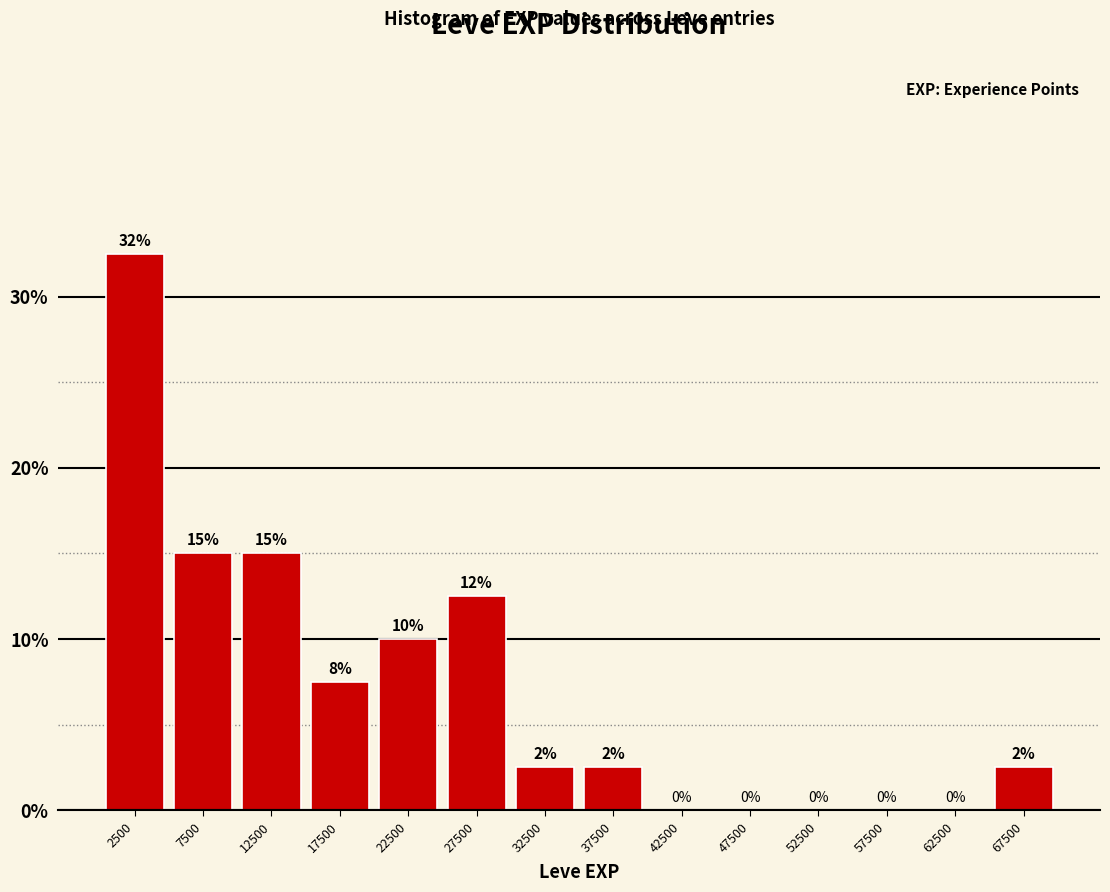

Which range on the x-axis has the tallest bar?

0 to 5000